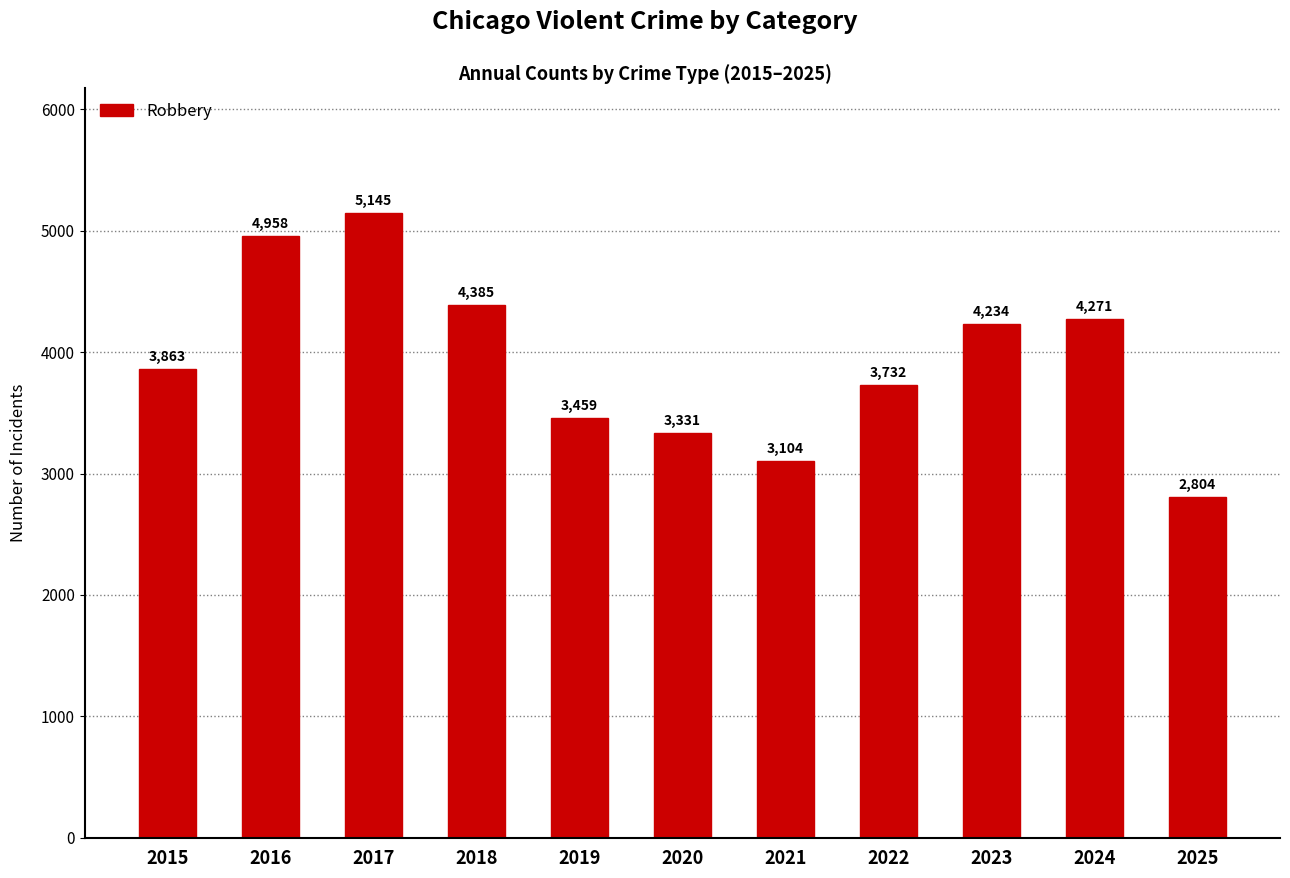

What is the change in value from 2015 to 2022?

-131